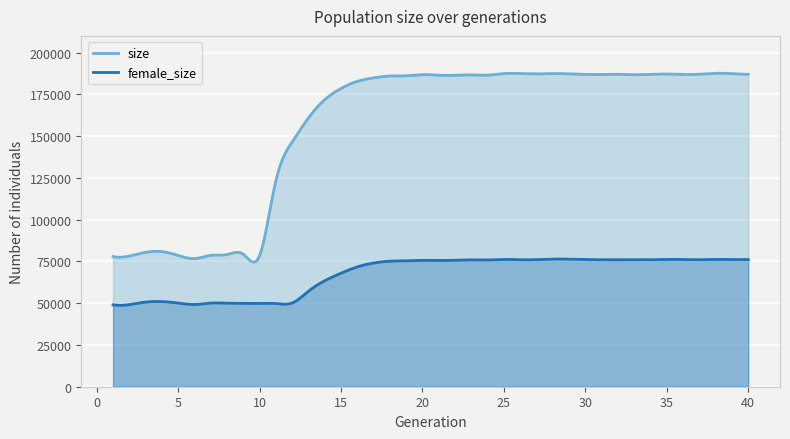

Where does the female_size series first go above 75659?

22